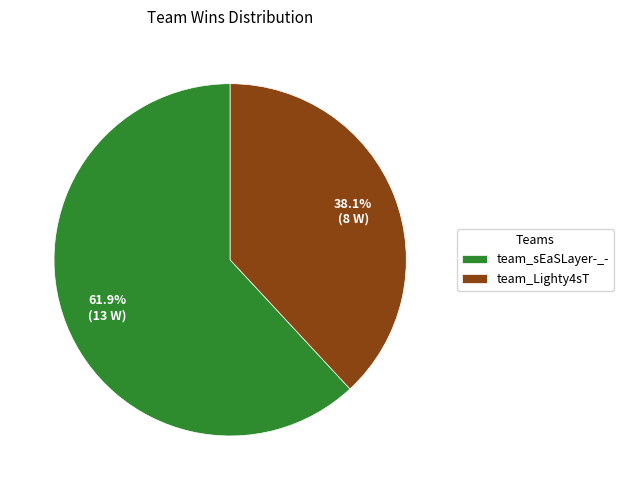

What percentage is the team_Lighty4sT slice, to the nearest percent?

38%